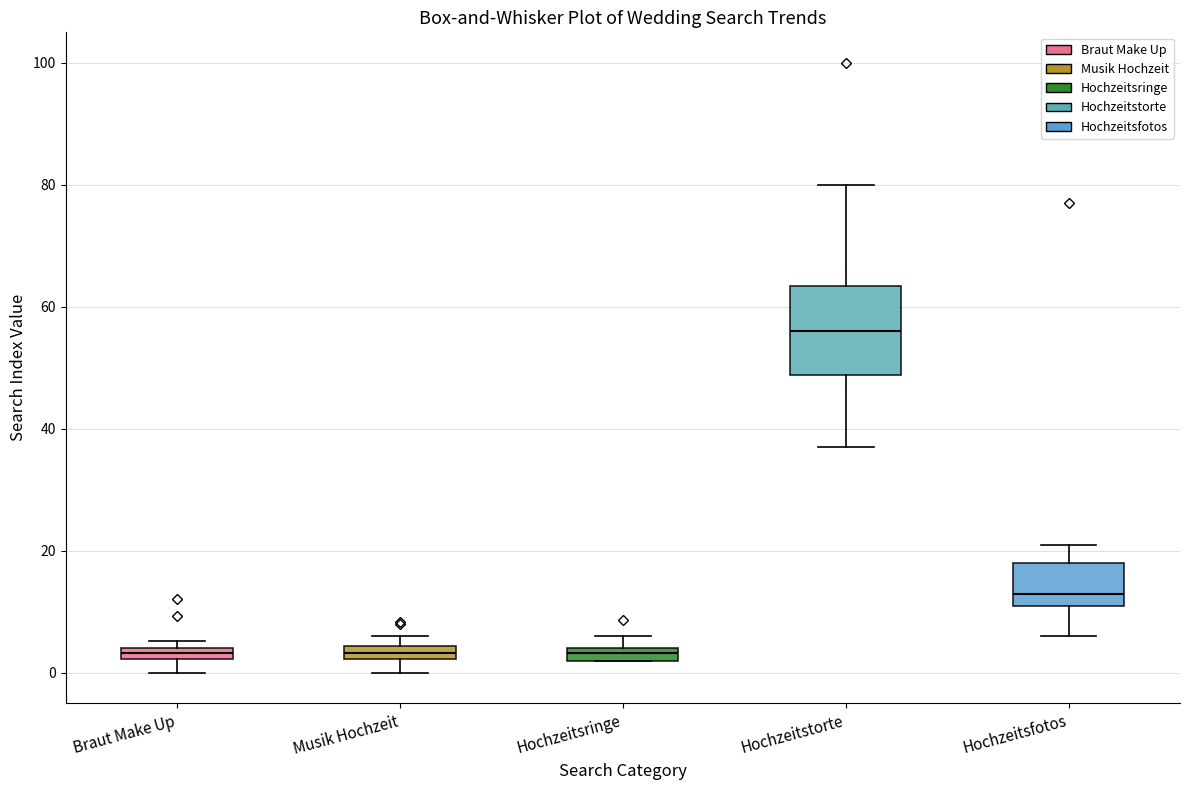

Which box is the tallest, from its lower edge to its upper edge?

Hochzeitstorte